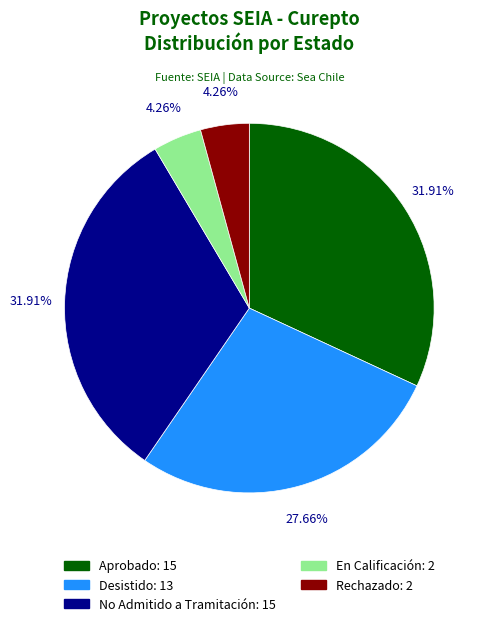

Which has a higher value, En Calificación or Aprobado?

Aprobado